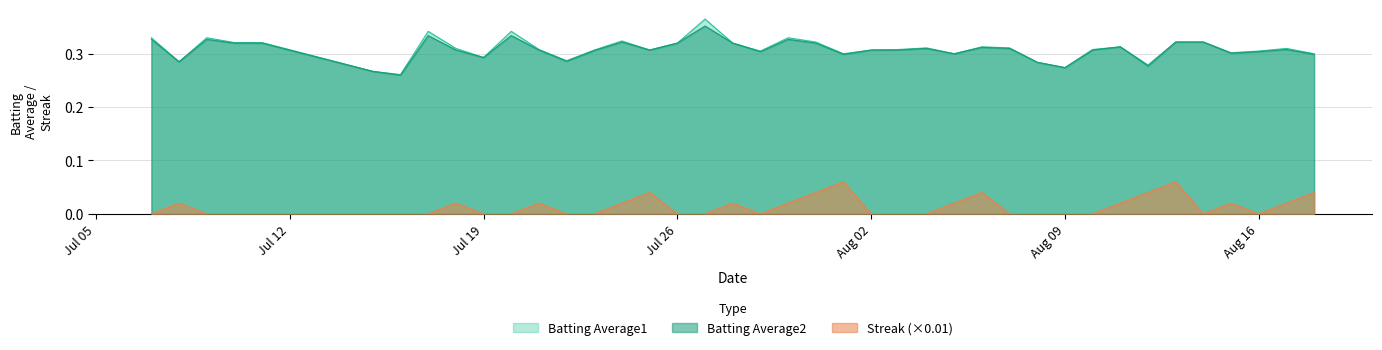

At which category is the sum across all series the highest?

2010-07-27